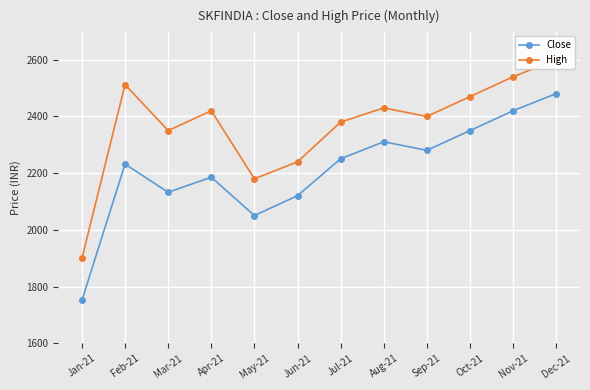

Reading left to right, what are all the values shown in this chart?

Close: 1751.2	2231.8	2132.5	2185.6	2050.3	2120.4	2250.8	2310.6	2280.4	2350.2	2420.1	2480.7
High: 1899.0	2512.4	2350.0	2420.0	2180.0	2240.0	2380.0	2430.0	2400.0	2470.0	2540.0	2600.0